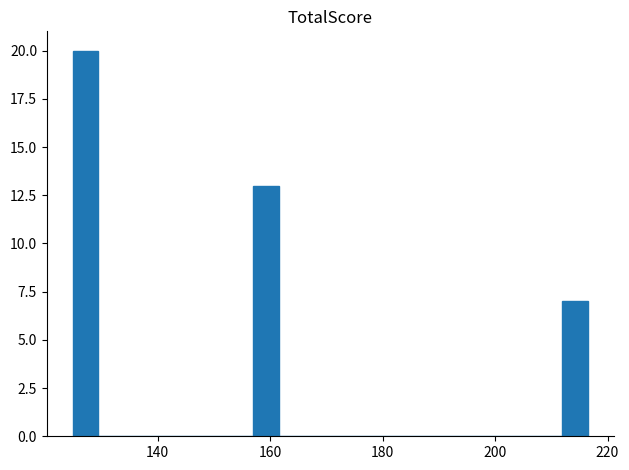

Read against the x-axis, roughly where is the centre of the tallest bar?

128